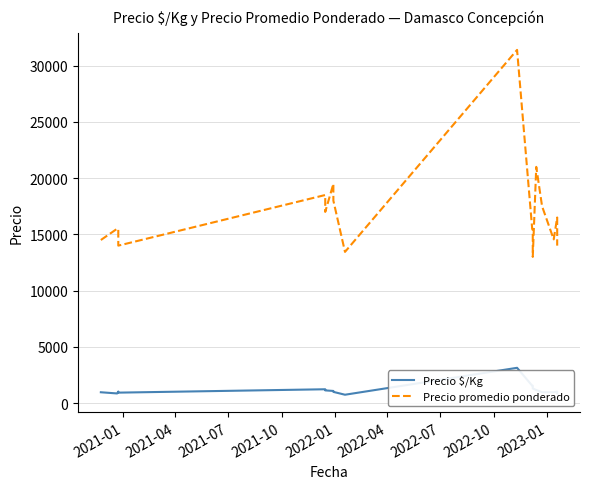

Is the value of Precio $/Kg at 11 greater than the value of Precio promedio ponderado at 2021-10?

No